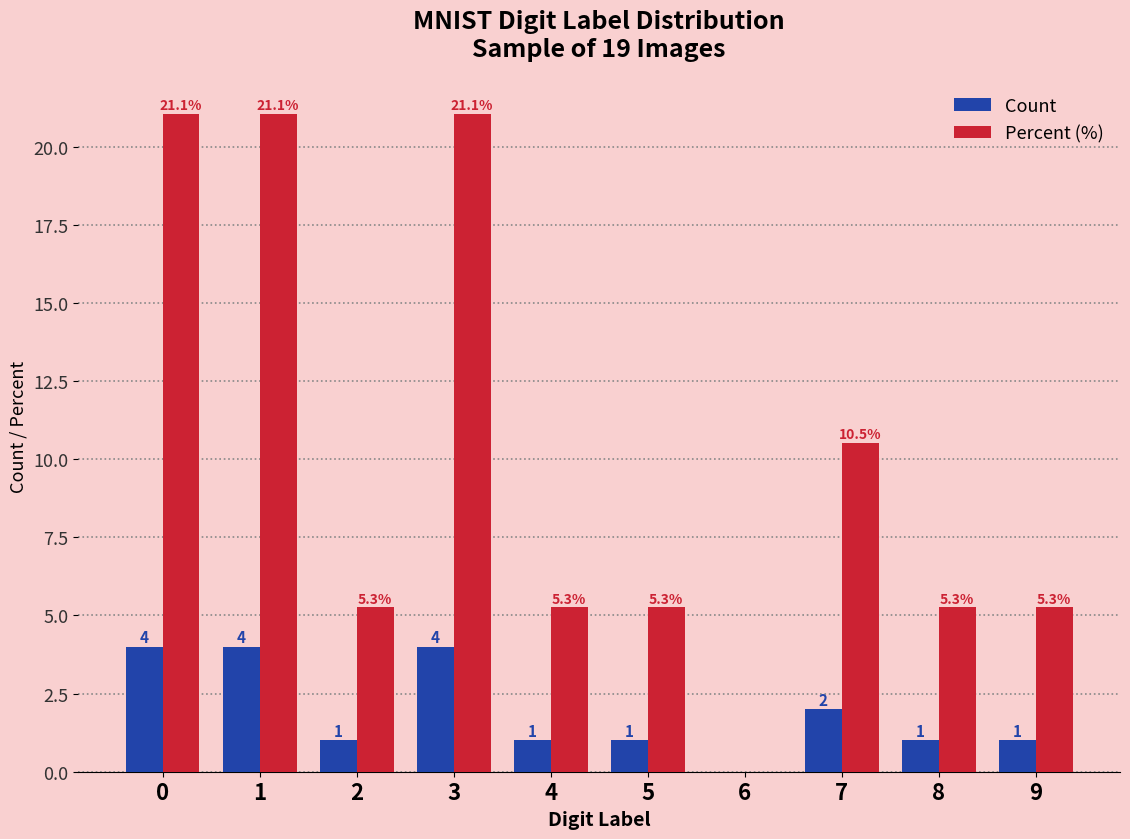

What is the sum of the Count values at 2 and 5?

2.0